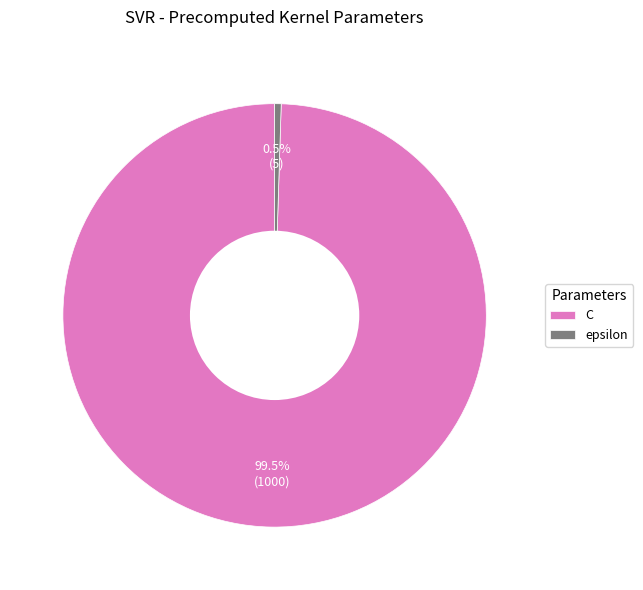

What portion of the pie excludes C?

0.5%